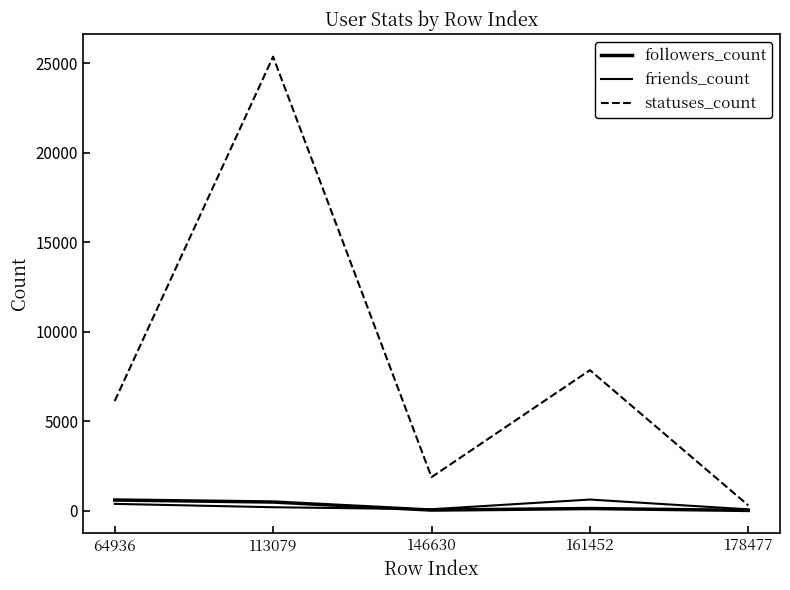

Which has a higher value, 161452 or 113079?

113079